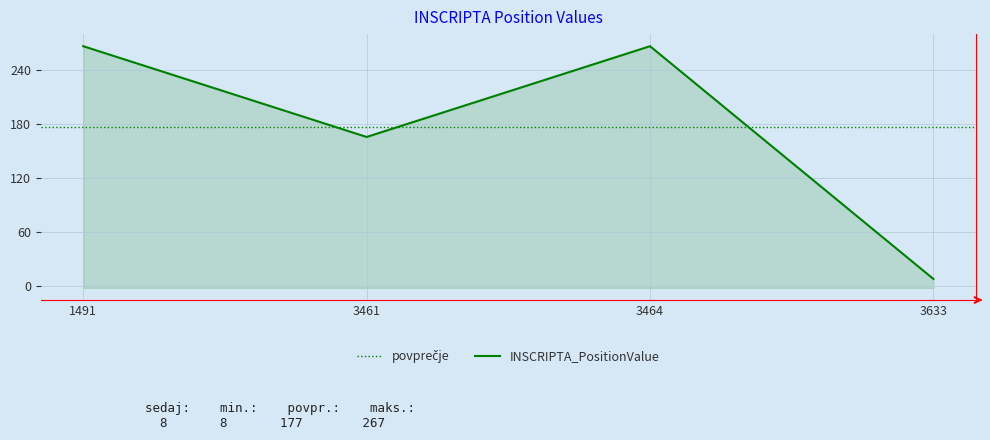

List the labels in order of value, smallest first.

3633, 3461, 1491, 3464